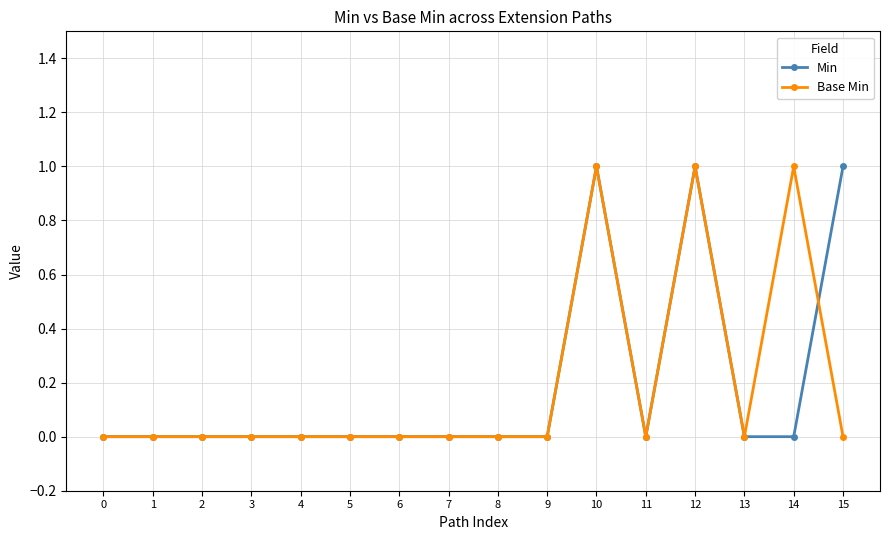

True or false: Min and Base Min intersect in this chart.

True